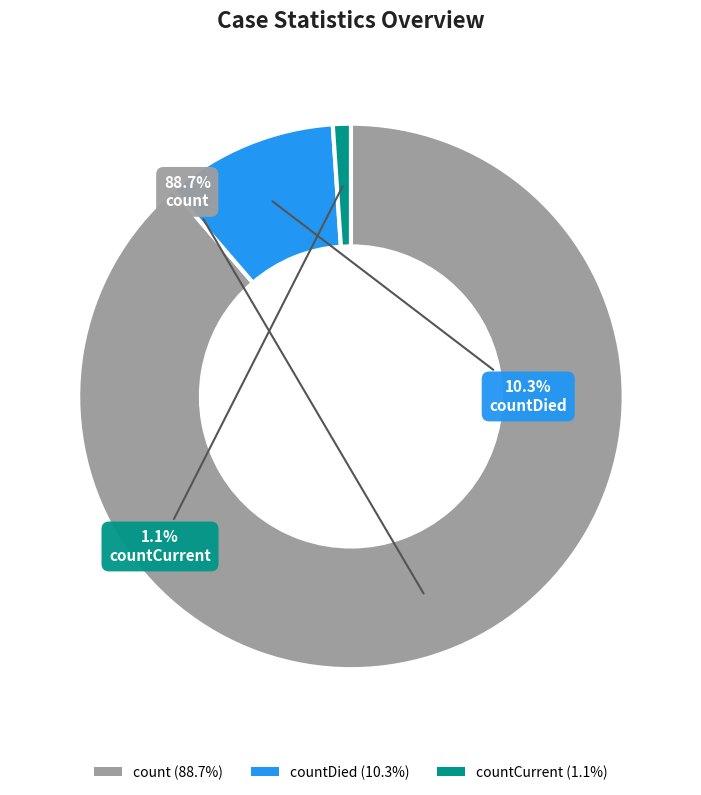

How many segments does this pie chart have?

3